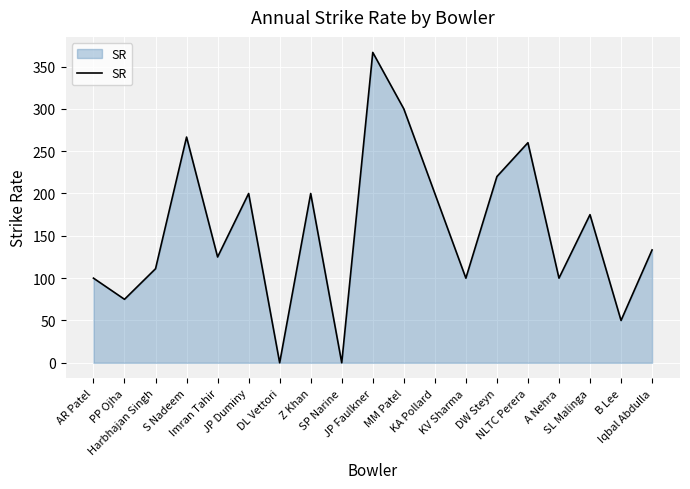

Reading left to right, list all the values displayed in this chart.

100.0	75.0	111.1	266.7	125.0	200.0	0.0	200.0	0.0	366.7	300.0	200.0	100.0	220.0	260.0	100.0	175.0	50.0	133.3